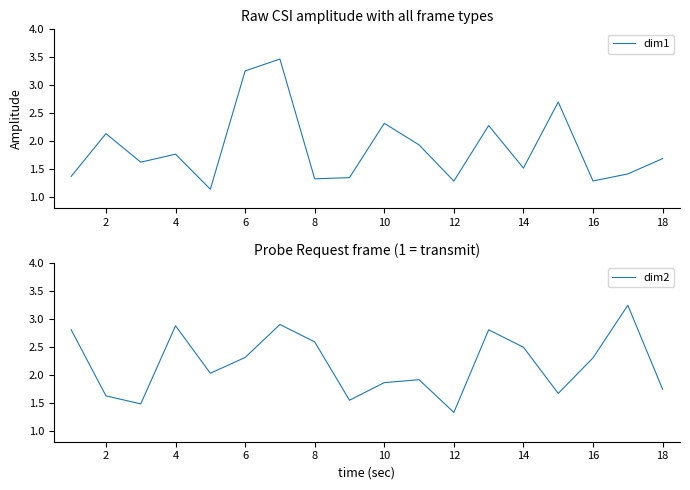

Which series has the widest spread of values?

dim1